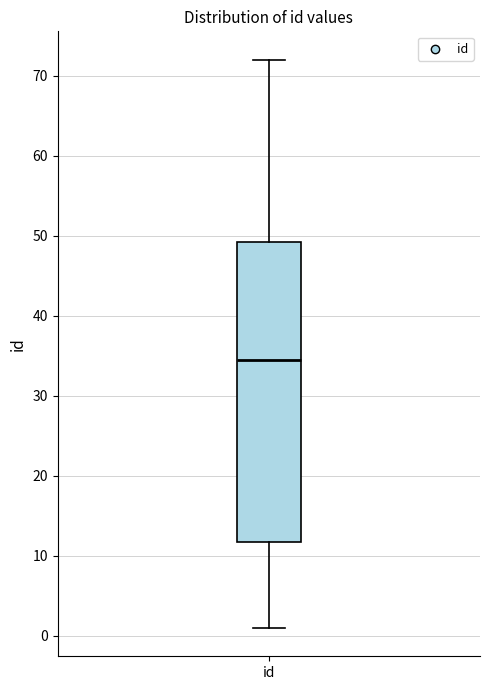

Where does the lower whisker of the box for id end on the y-axis? The values are not printed on the chart, so give them approximately, as read against the axis.

1